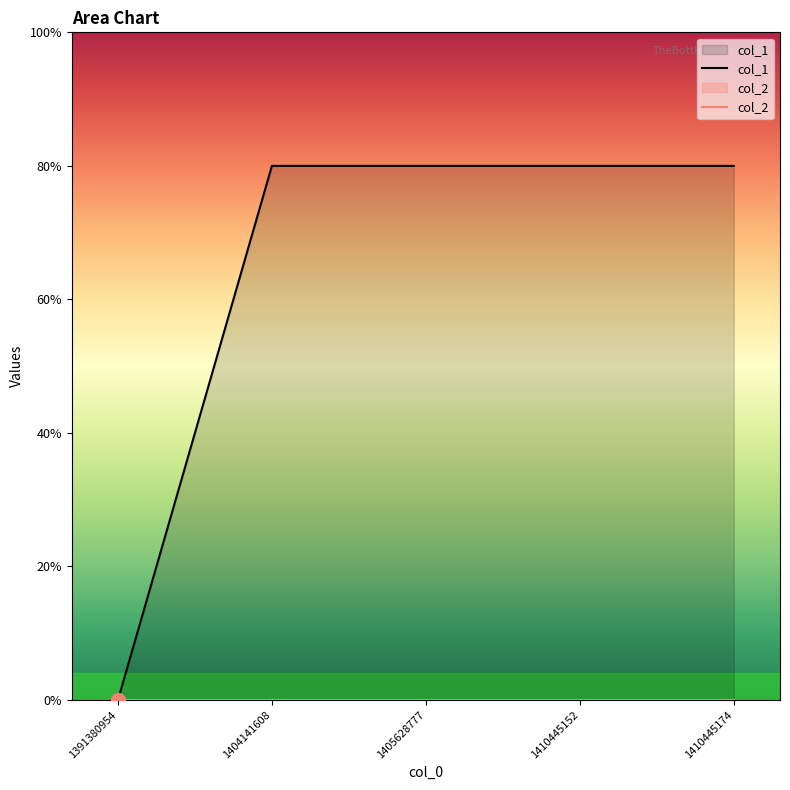

Where is the data nearest to the value 1?

1391380954